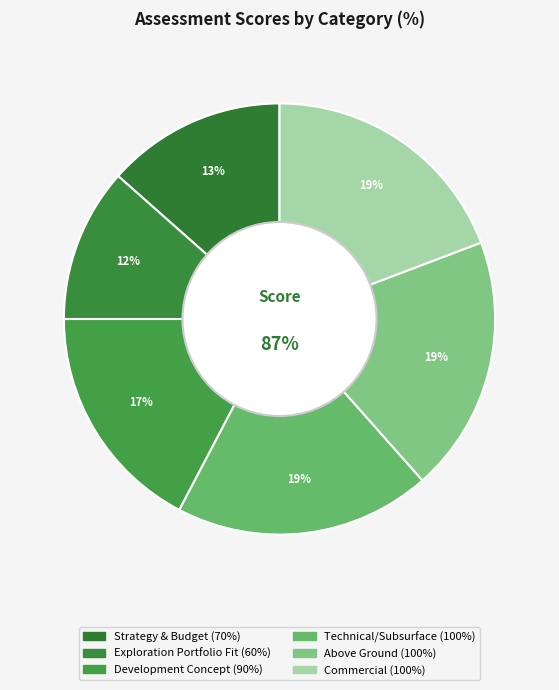

What is the ratio of the value at Above Ground to the value at Exploration Portfolio Fit?

1.7